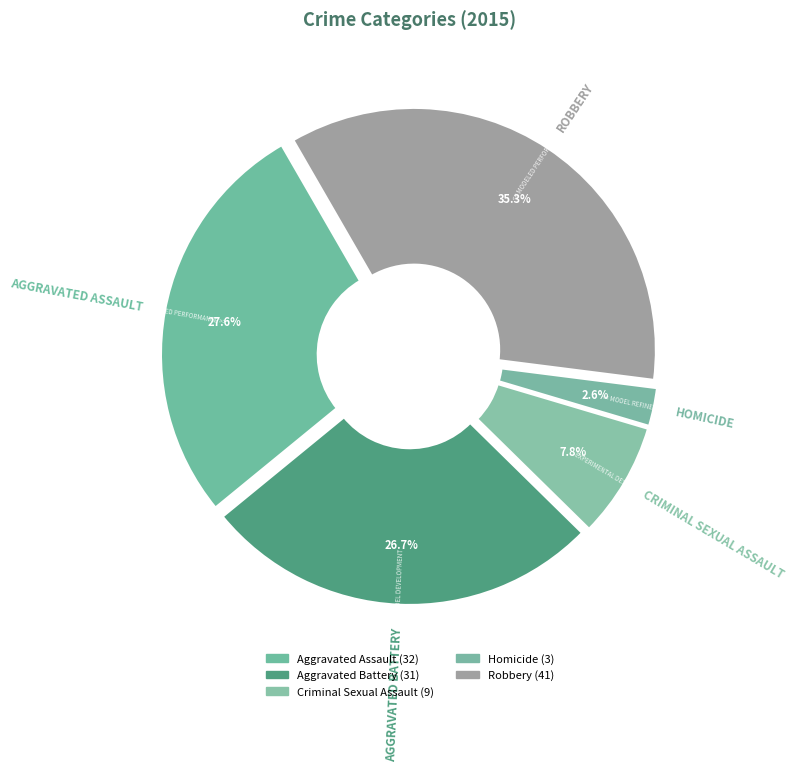

What percentage is the Homicide slice, to the nearest percent?

3%